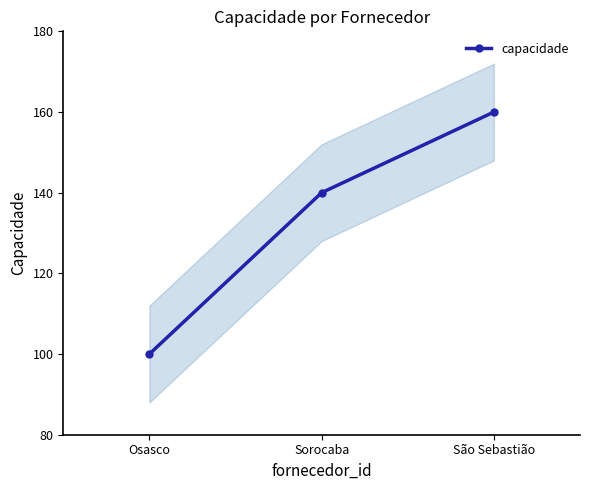

What is the maximum value shown in the chart?

160